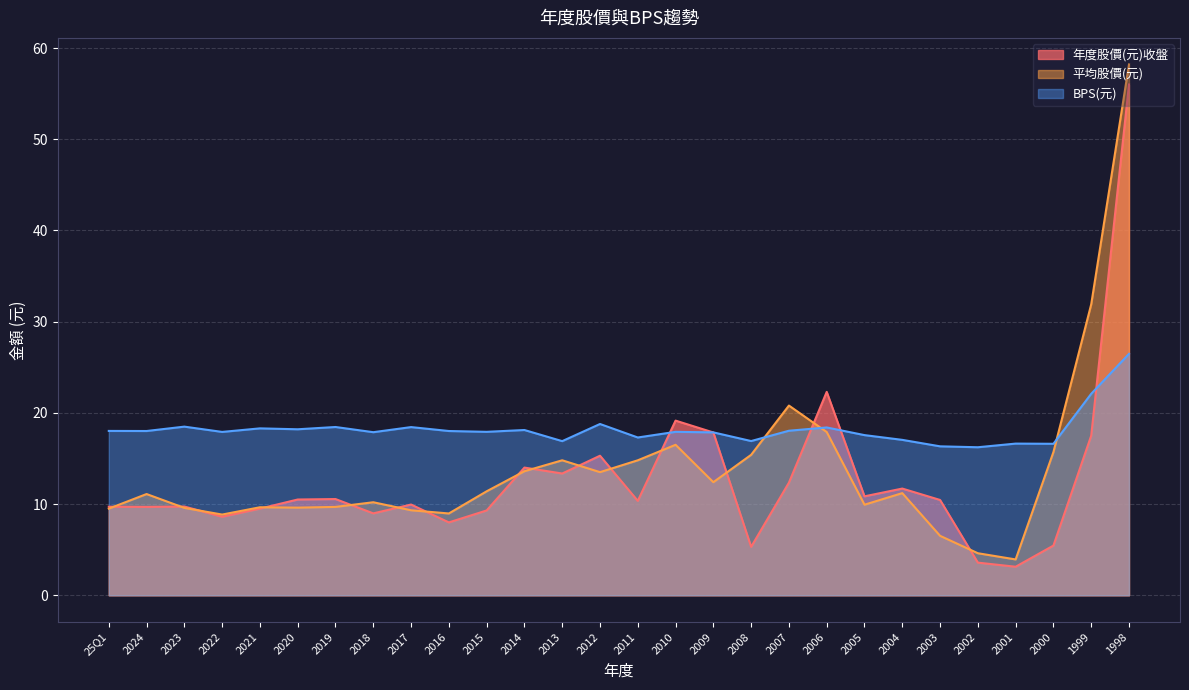

True or false: 年度股價(元)收盤 and BPS(元) intersect in this chart.

True